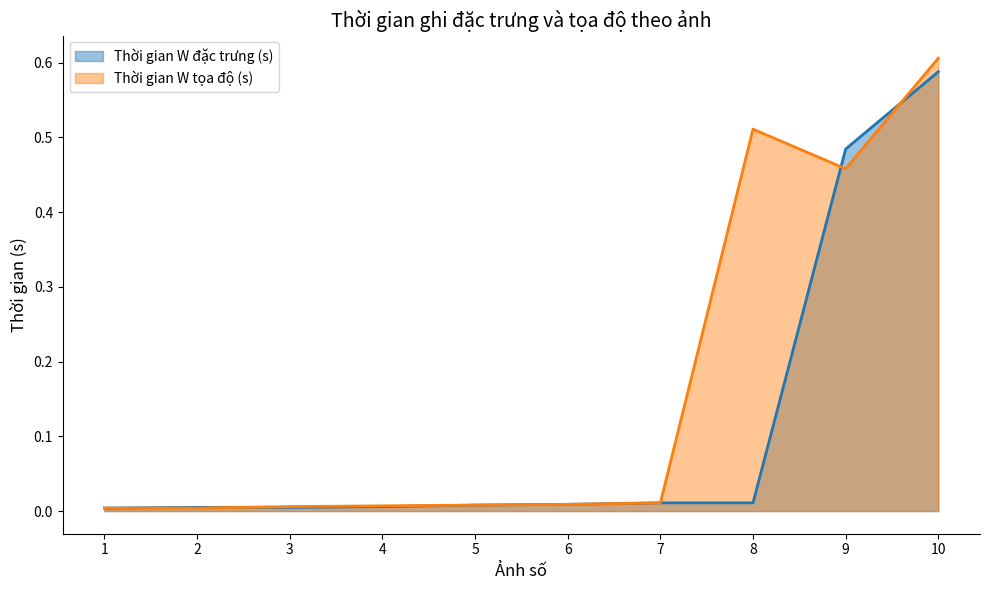

Rank the series at 4 from highest to lowest value.

Thời gian W tọa độ (s), Thời gian W đặc trưng (s)